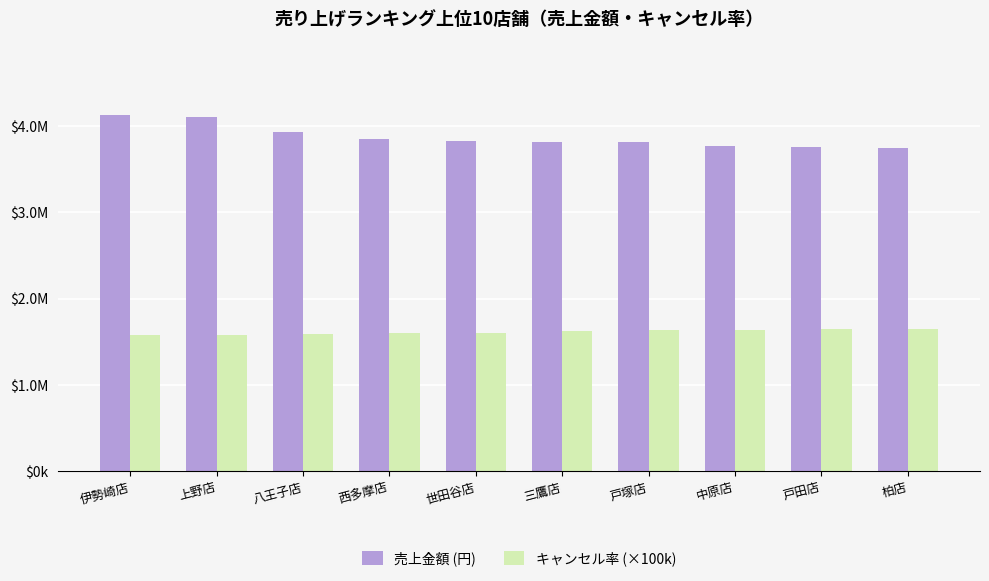

What is the label of the 8th bar from the right?

八王子店